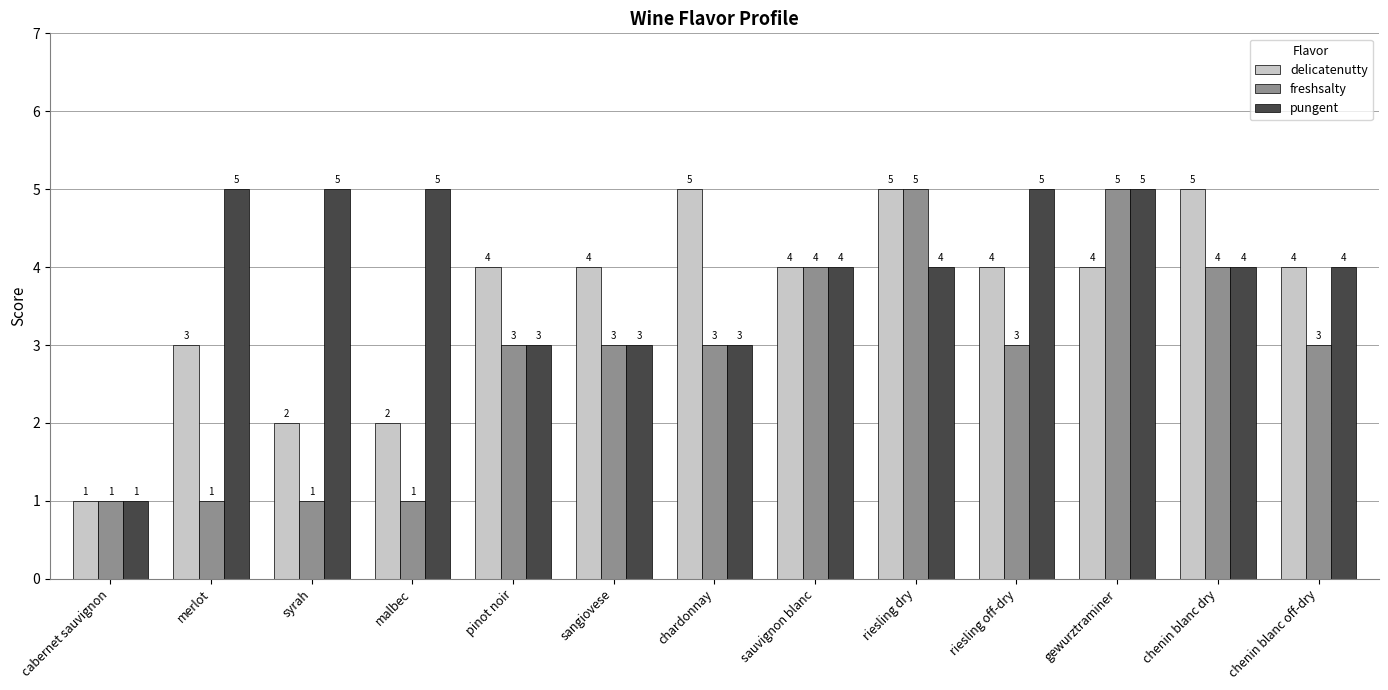

Reading left to right, transcribe all the data shown in this chart.

delicatenutty: cabernet sauvignon=1	merlot=3	syrah=2	malbec=2	pinot noir=4	sangiovese=4	chardonnay=5	sauvignon blanc=4	riesling dry=5	riesling off-dry=4	gewurztraminer=4	chenin blanc dry=5	chenin blanc off-dry=4
freshsalty: cabernet sauvignon=1	merlot=1	syrah=1	malbec=1	pinot noir=3	sangiovese=3	chardonnay=3	sauvignon blanc=4	riesling dry=5	riesling off-dry=3	gewurztraminer=5	chenin blanc dry=4	chenin blanc off-dry=3
pungent: cabernet sauvignon=1	merlot=5	syrah=5	malbec=5	pinot noir=3	sangiovese=3	chardonnay=3	sauvignon blanc=4	riesling dry=4	riesling off-dry=5	gewurztraminer=5	chenin blanc dry=4	chenin blanc off-dry=4